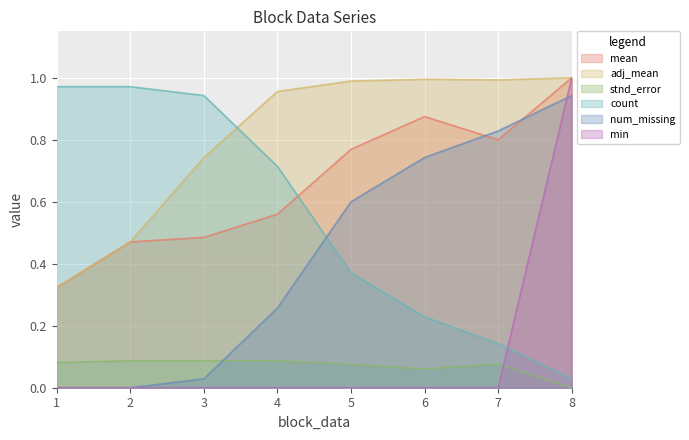

True or false: min has more than 2 interior local peaks.

False